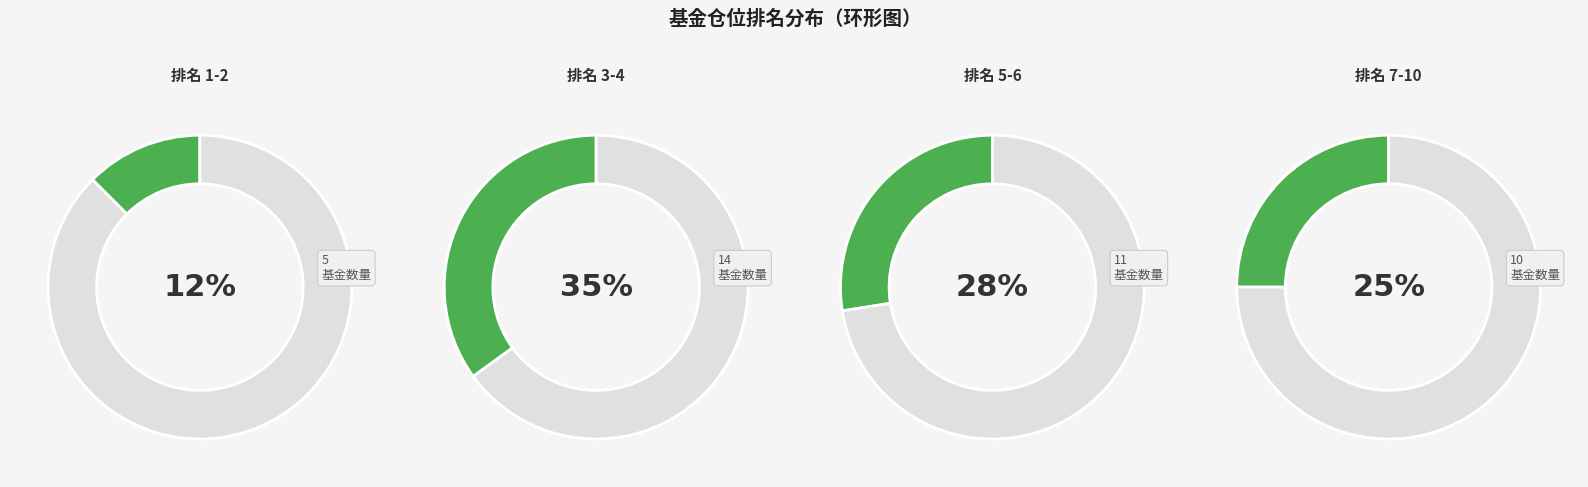

Does 8 represent more than half of the total?

No